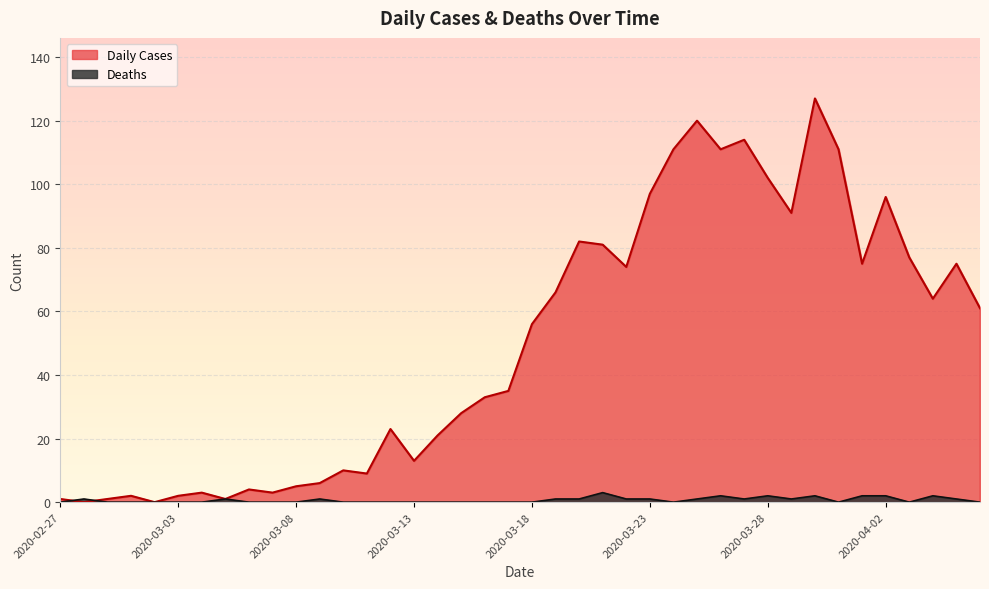

Which category has the lowest value across all series?

2020-02-28